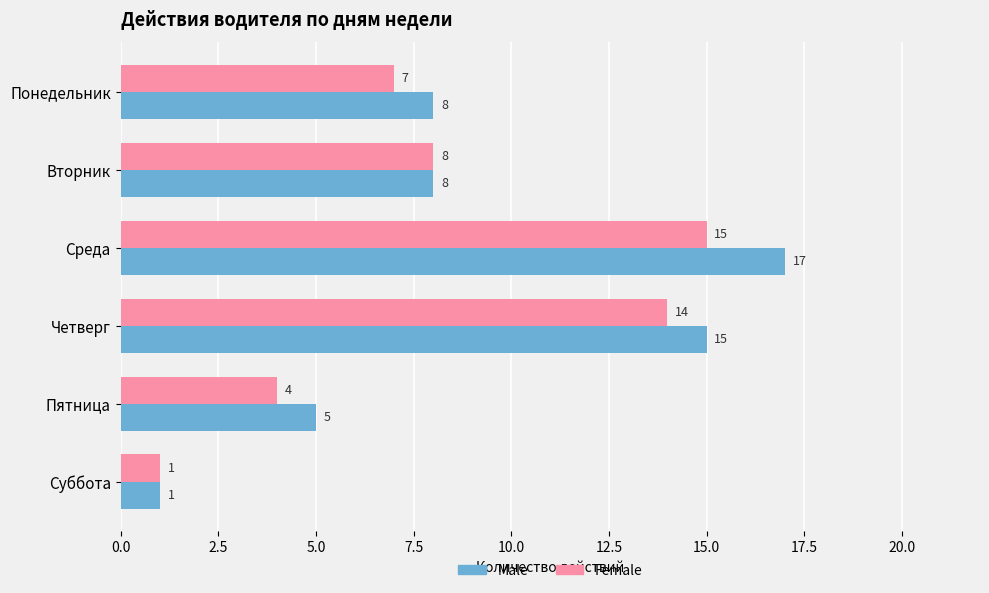

List the labels in order of Female value, smallest first.

Суббота, Пятница, Понедельник, Вторник, Четверг, Среда